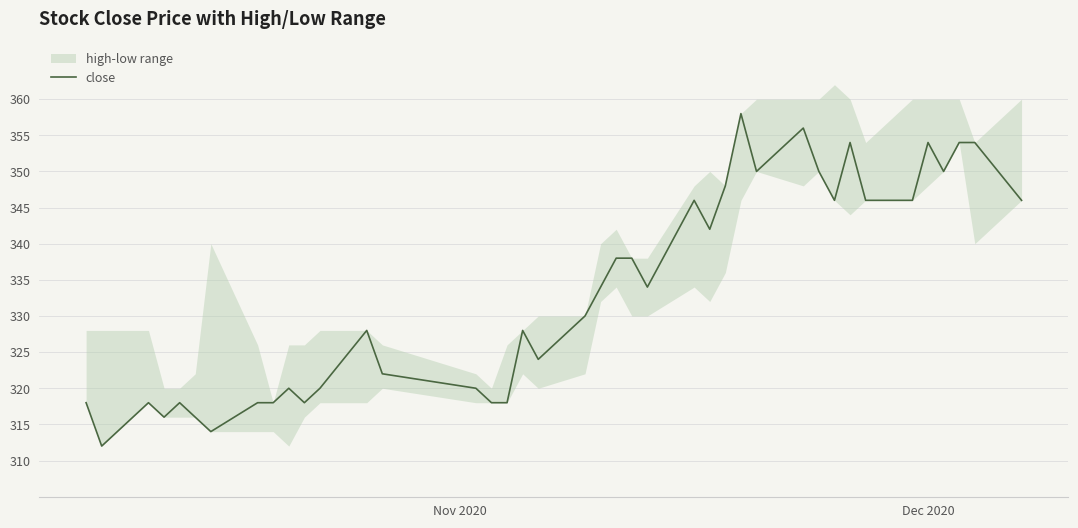

What is the highest value of the close series?

358